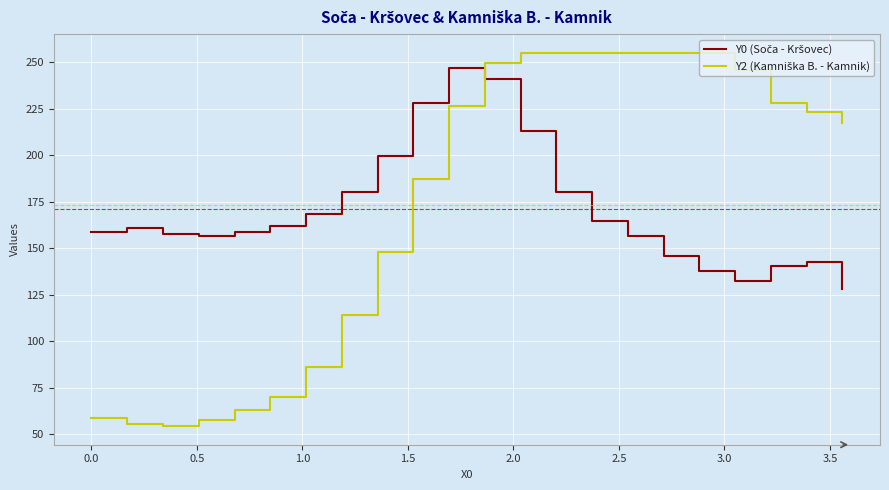

What is the greatest value displayed?

255.0